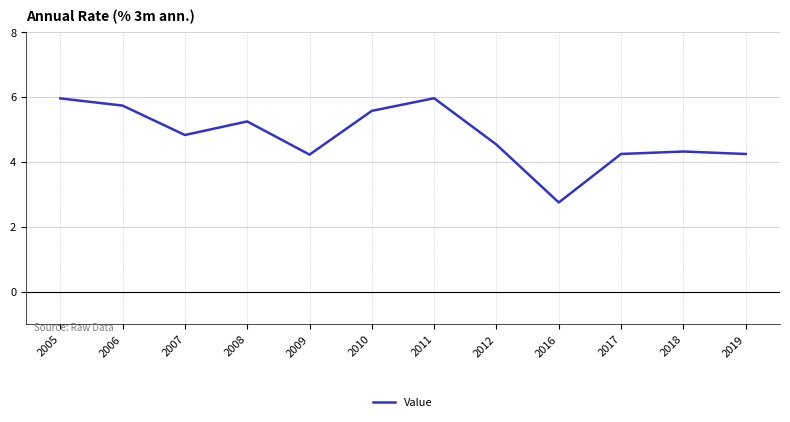

At which category does the data reach its first local peak?

2008